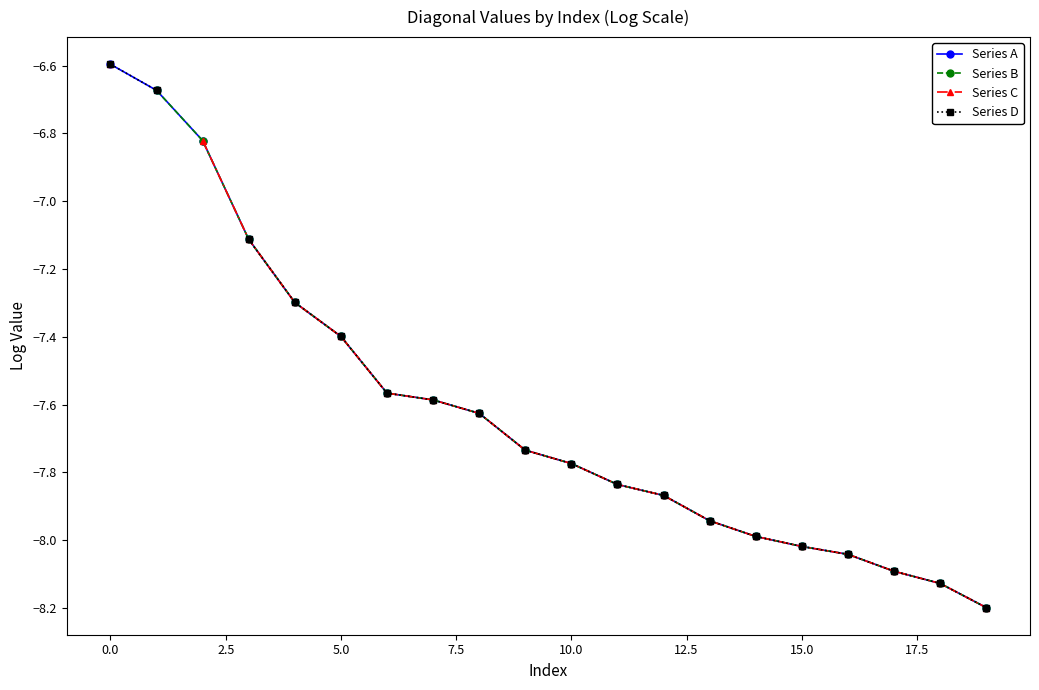

How many data points in Series A are less than -7?

17